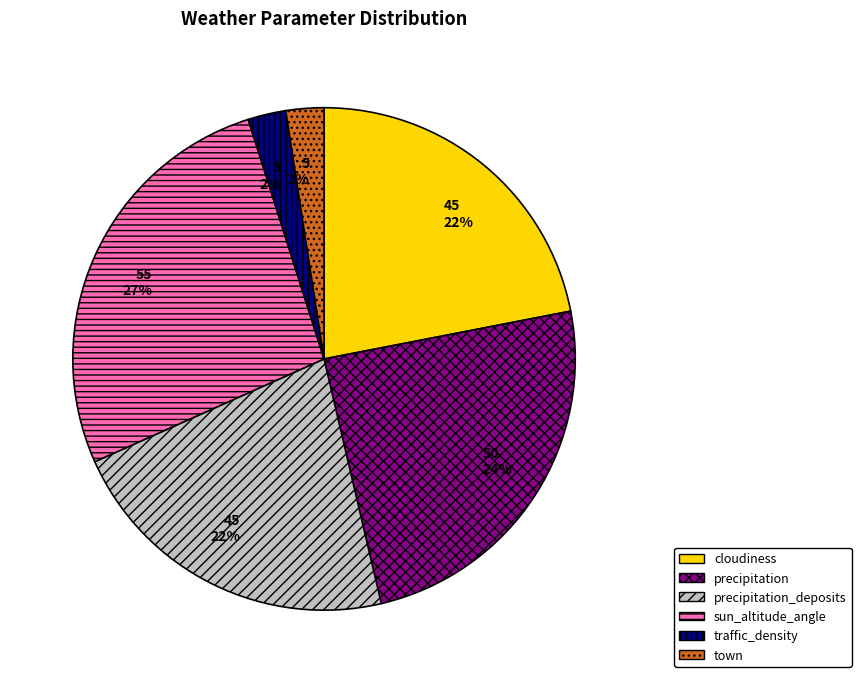

Combined, do town and precipitation_deposits account for over 50%?

No